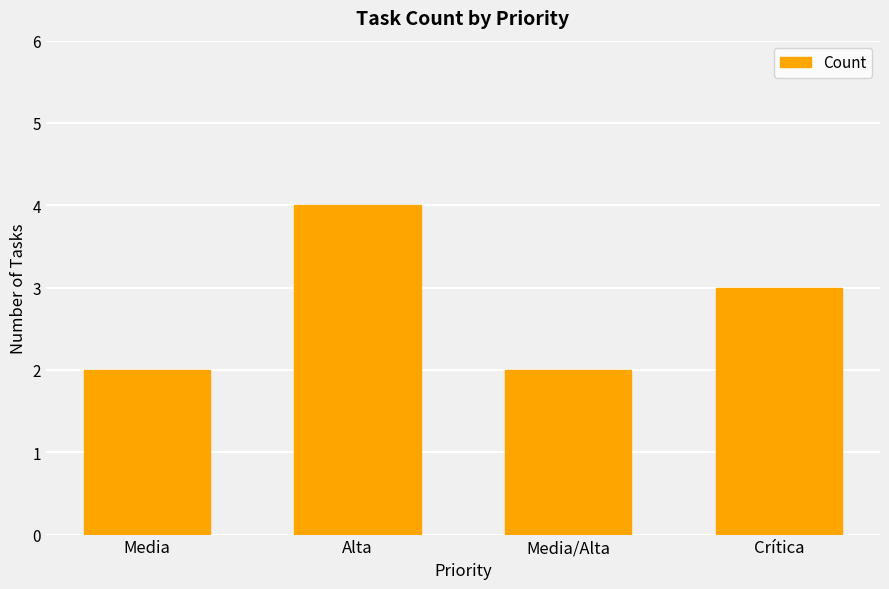

Reading right to left, extract all data points from this chart.

Crítica=3	Media/Alta=2	Alta=4	Media=2